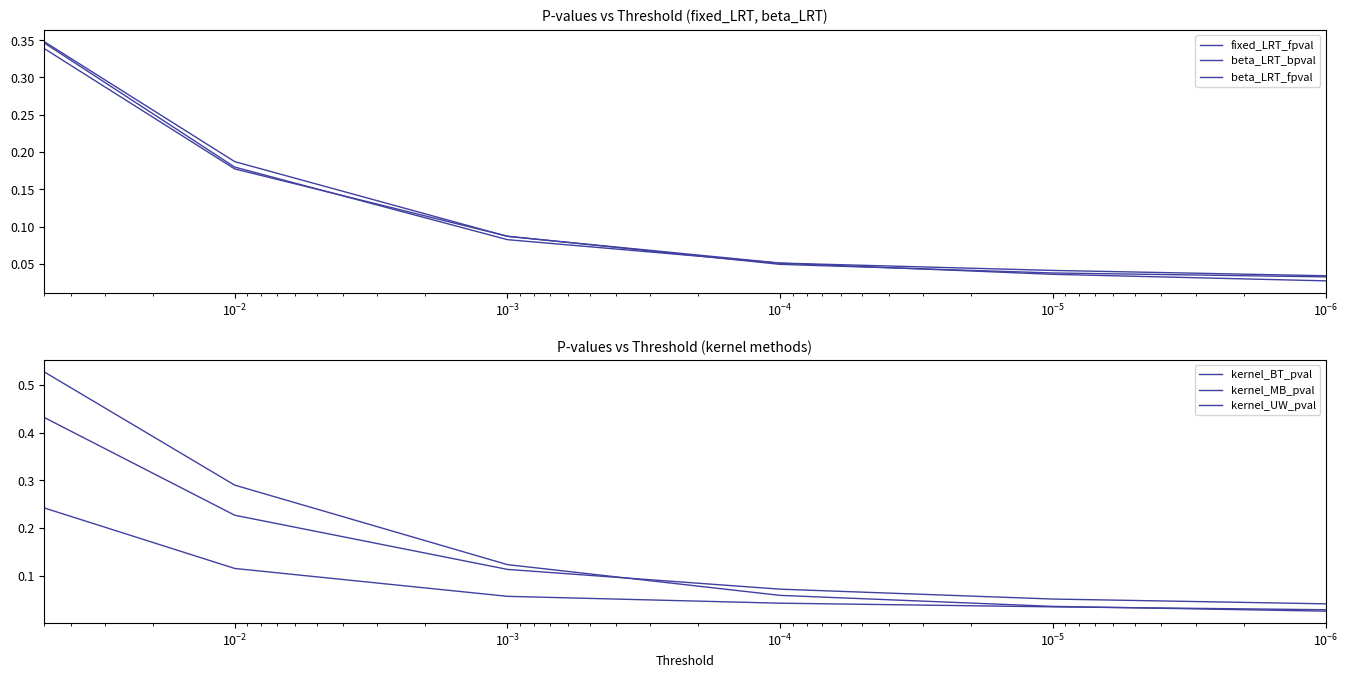

What is the average value of the beta_LRT_bpval series?

0.1